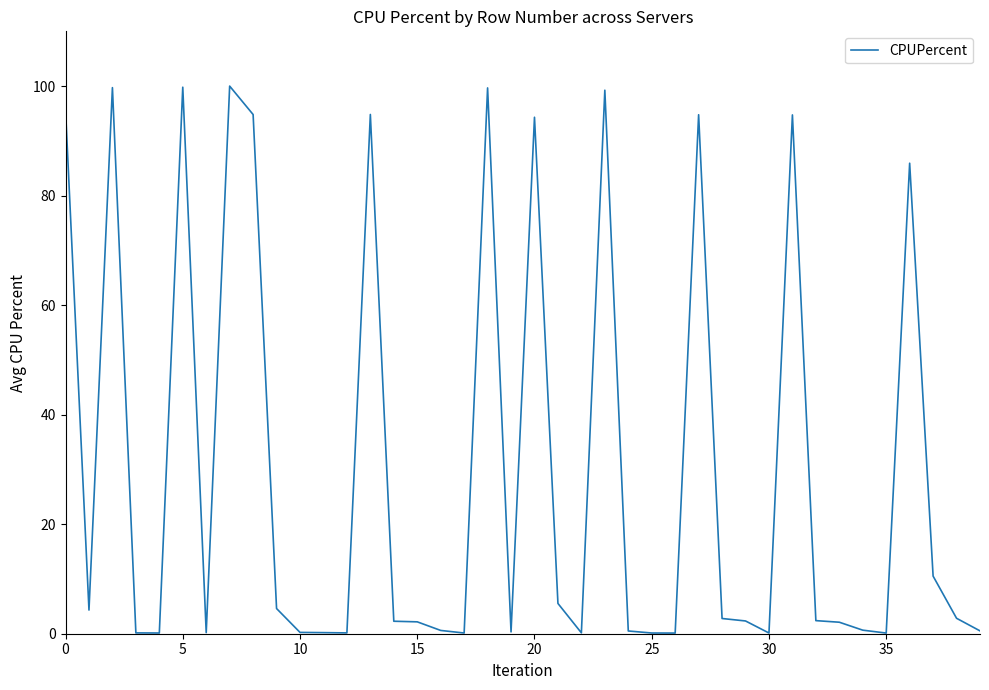

What is the difference between the maximum and minimum values?

99.9